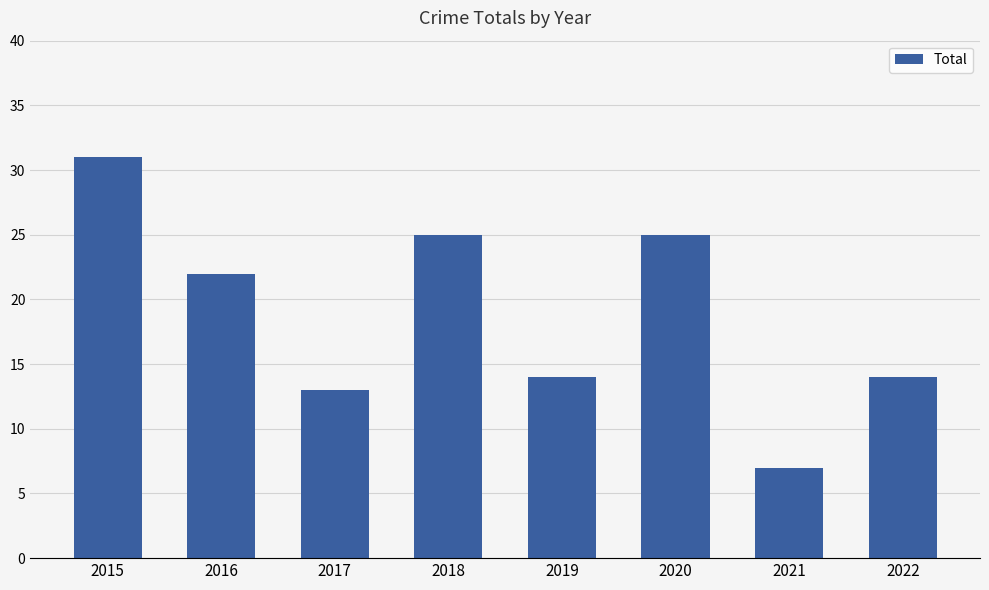

What is the greatest value displayed?

31